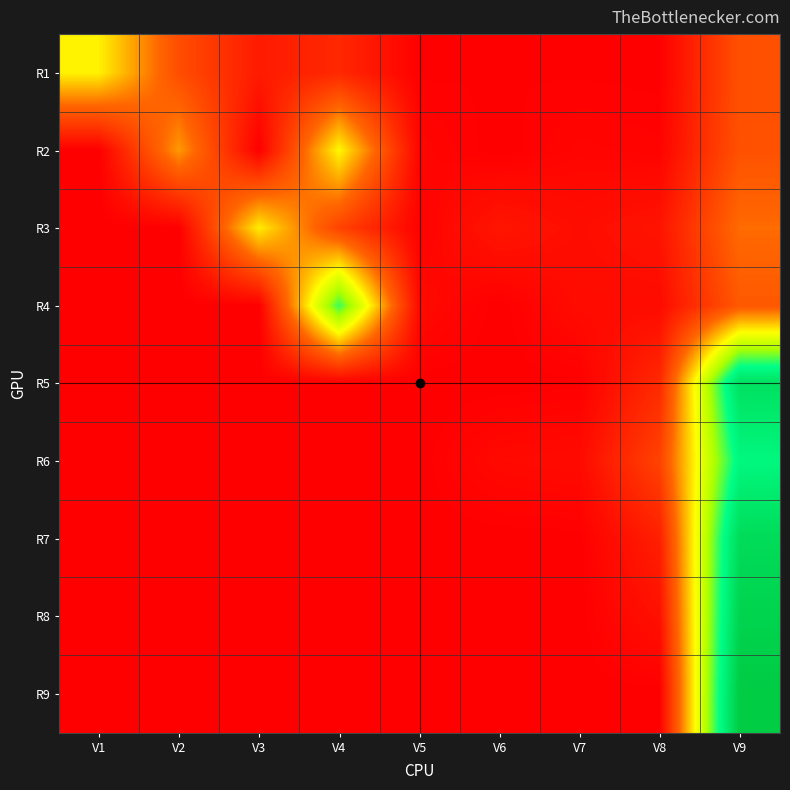

Reading right to left, list all the values displayed in this chart.

R1: V9=0.2	V8=0.0	V7=0.0	V6=0.0	V5=0.0	V4=0.1	V3=0.1	V2=0.2	V1=0.4
R2: V9=0.2	V8=0.0	V7=0.0	V6=0.0	V5=0.0	V4=0.4	V3=0.0	V2=0.3	V1=0.0
R3: V9=0.3	V8=0.1	V7=0.0	V6=0.1	V5=0.0	V4=0.2	V3=0.4	V2=0.0	V1=0.0
R4: V9=0.2	V8=0.0	V7=0.0	V6=0.0	V5=0.0	V4=0.7	V3=0.0	V2=0.0	V1=0.0
R5: V9=0.9	V8=0.1	V7=0.0	V6=0.0	V5=0.0	V4=0.0	V3=0.0	V2=0.0	V1=0.0
R6: V9=0.8	V8=0.2	V7=0.0	V6=0.0	V5=0.0	V4=0.0	V3=0.0	V2=0.0	V1=0.0
R7: V9=0.9	V8=0.1	V7=0.0	V6=0.0	V5=0.0	V4=0.0	V3=0.0	V2=0.0	V1=0.0
R8: V9=1.0	V8=0.0	V7=0.0	V6=0.0	V5=0.0	V4=0.0	V3=0.0	V2=0.0	V1=0.0
R9: V9=1.0	V8=0.0	V7=0.0	V6=0.0	V5=0.0	V4=0.0	V3=0.0	V2=0.0	V1=0.0